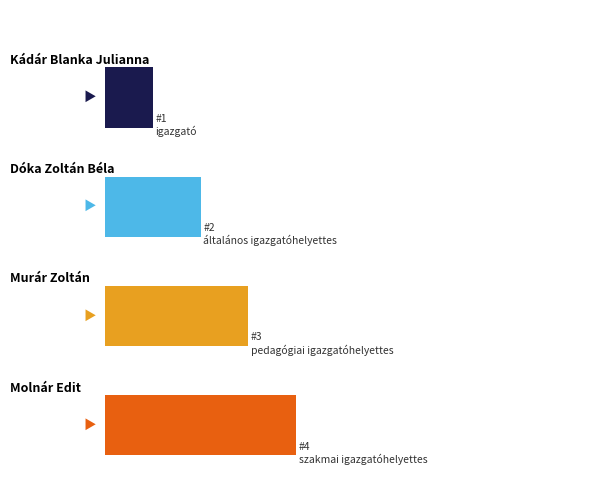

Does the chart contain any negative values?

No